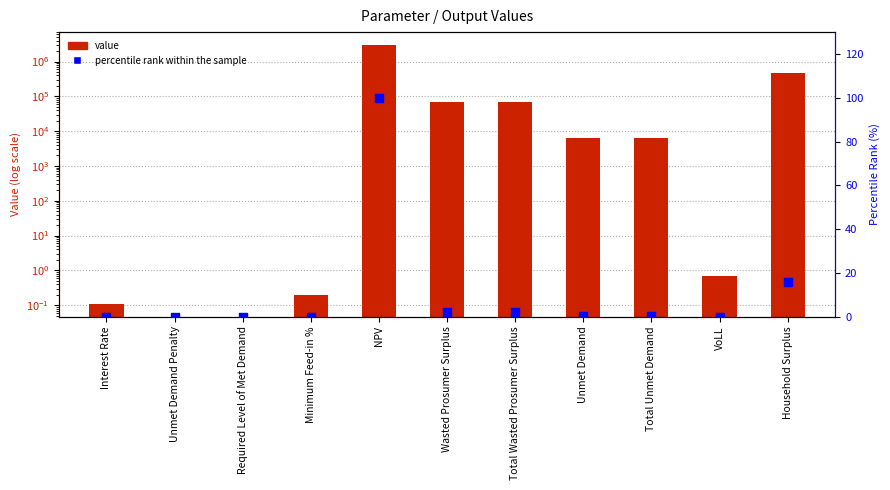

Which series has the largest total across all categories?

value